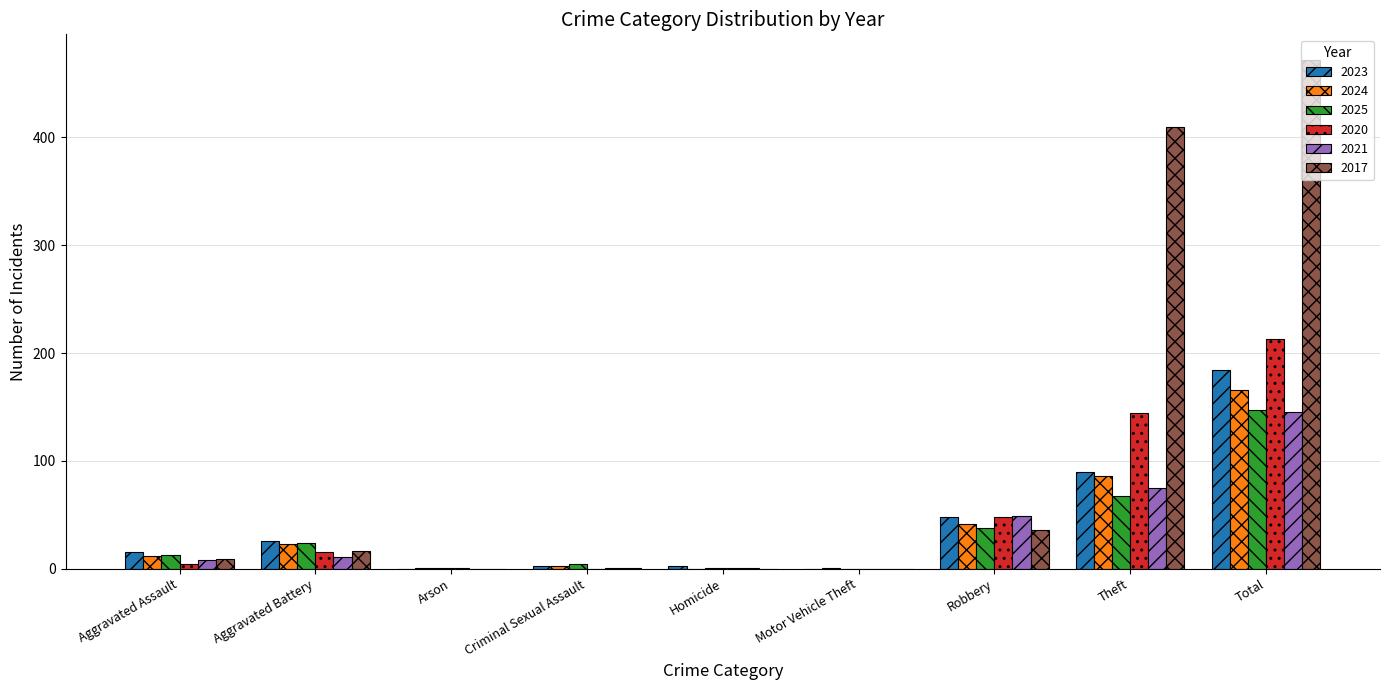

What is the sum of the 2020 values at Total and Aggravated Battery?

228